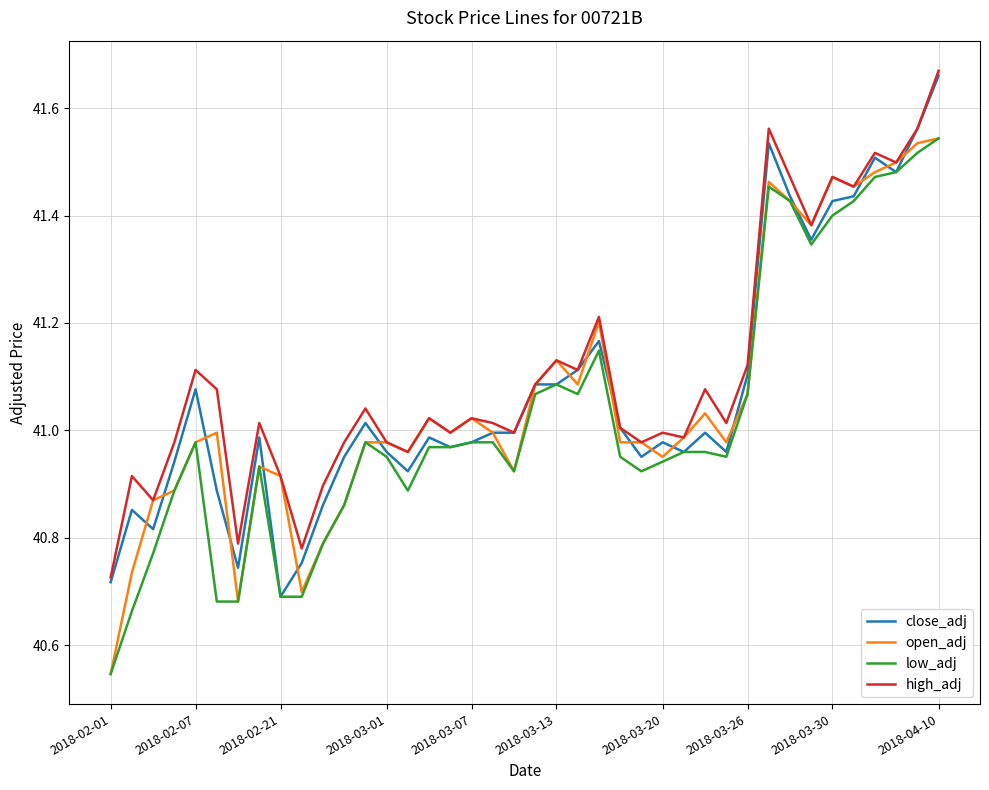

Is this an area chart (filled region under the line)?

No